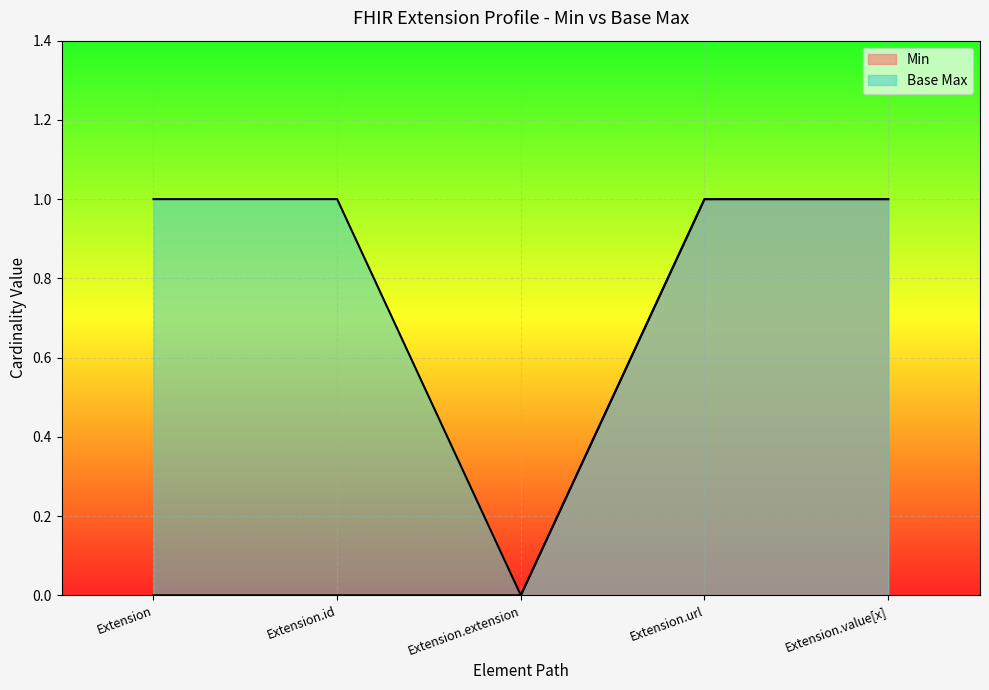

Where is Base Max nearest to the value 0?

Extension.extension